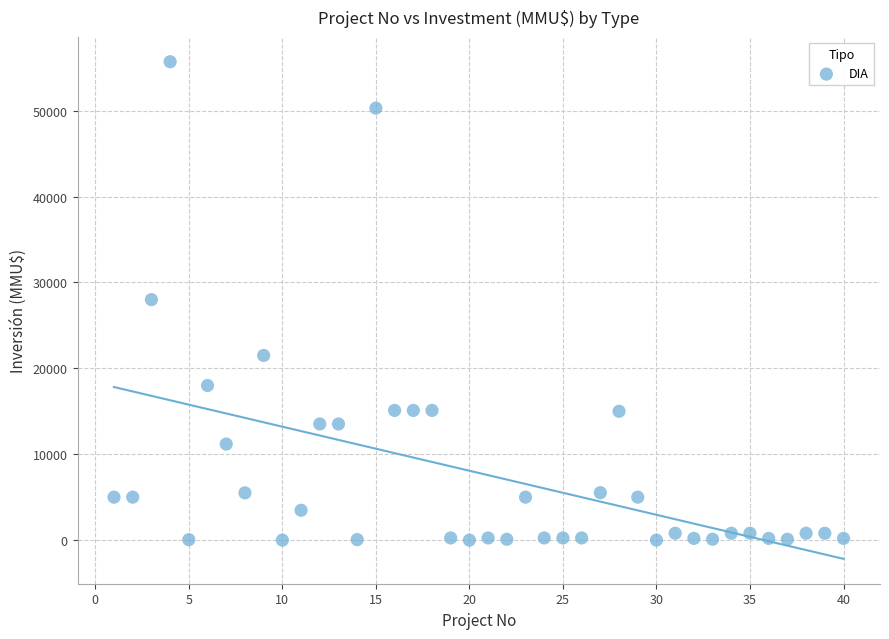

What is the range of X values (max minus min)?

39